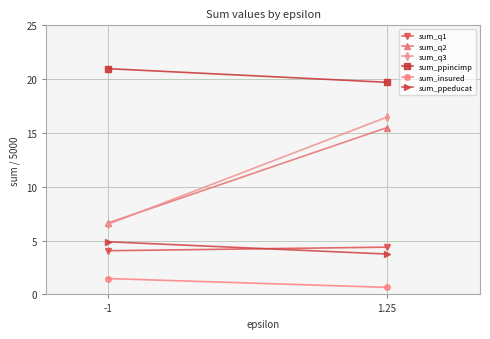

Reading right to left, what are all the values shown in this chart?

sum_q1: 1.25=4.4	-1=4.1
sum_q2: 1.25=15.5	-1=6.6
sum_q3: 1.25=16.5	-1=6.5
sum_ppincimp: 1.25=19.7	-1=21.0
sum_insured: 1.25=0.7	-1=1.5
sum_ppeducat: 1.25=3.8	-1=4.9